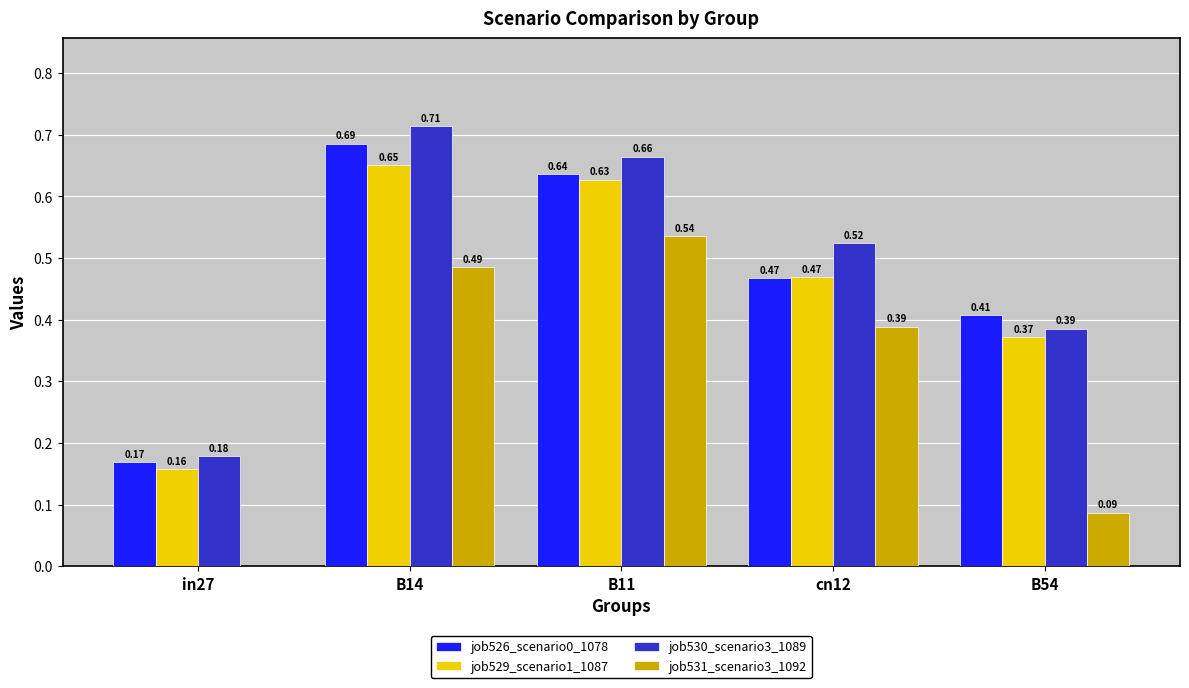

At which category is the sum across all series the highest?

B14